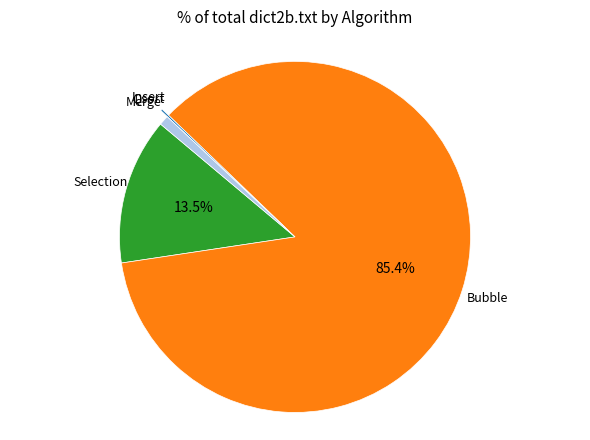

Does any single category account for the majority?

Yes